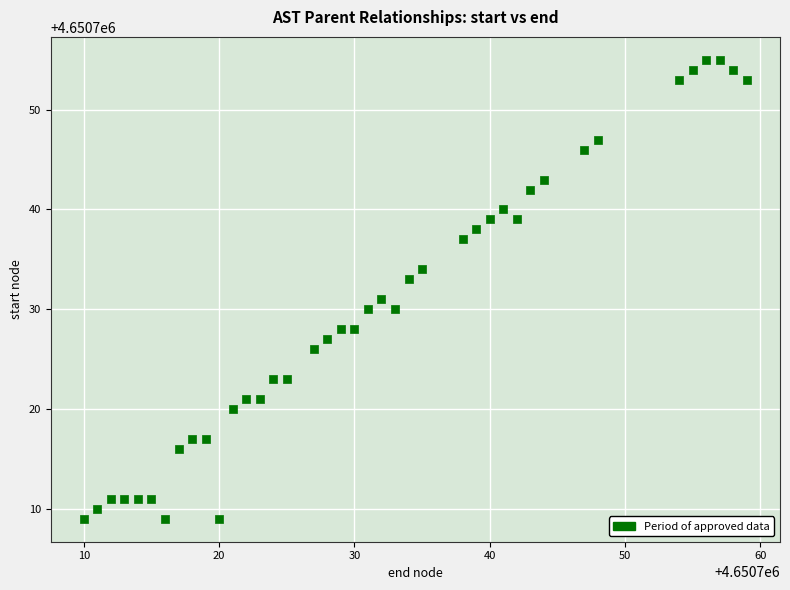

What is the range of Y values (max minus min)?

46